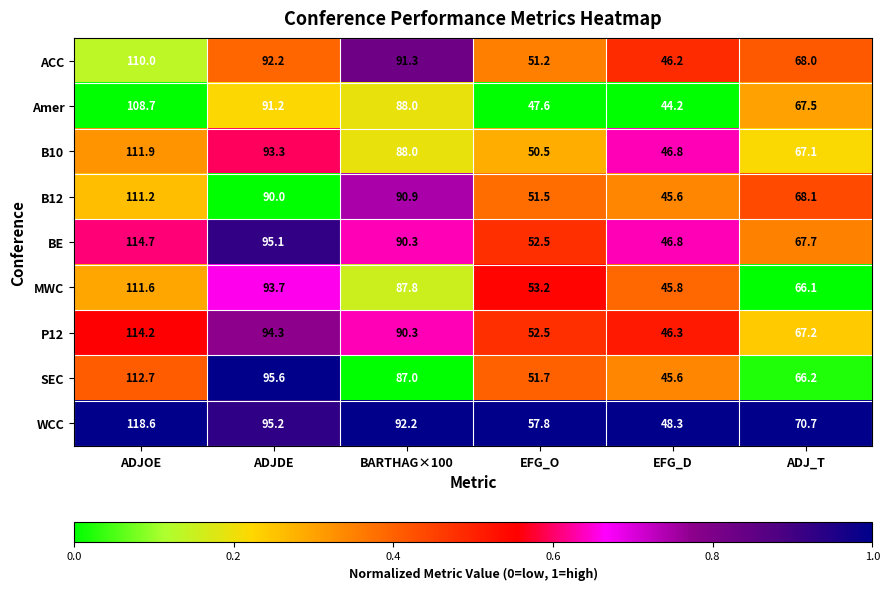

True or false: WCC has a value of 140.4 at BARTHAG×100.

False